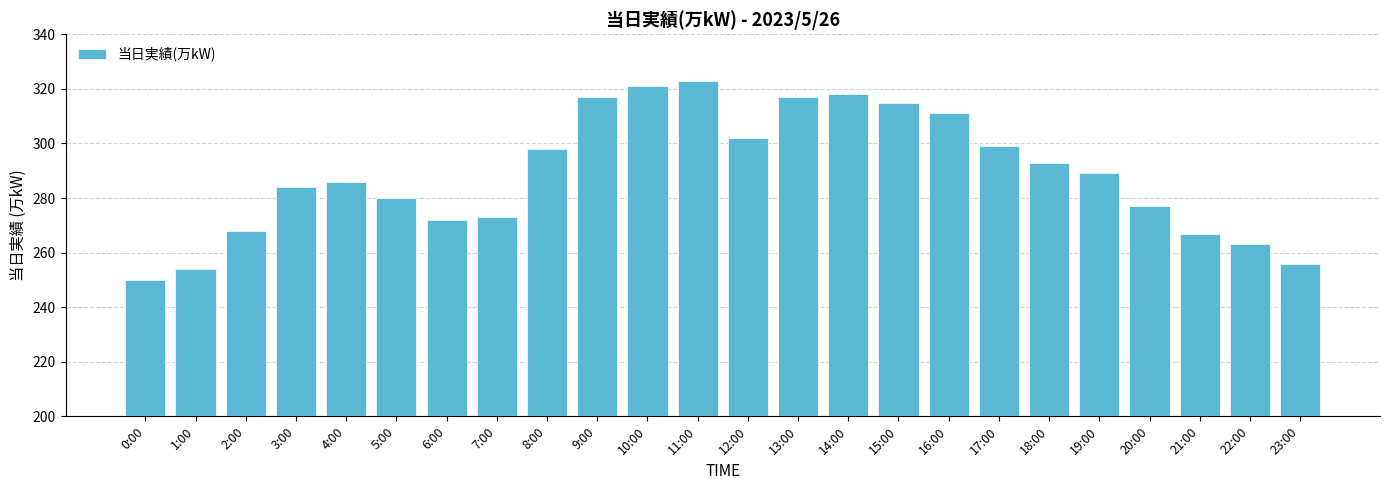

What is the difference between the values at 0:00 and 16:00?

61